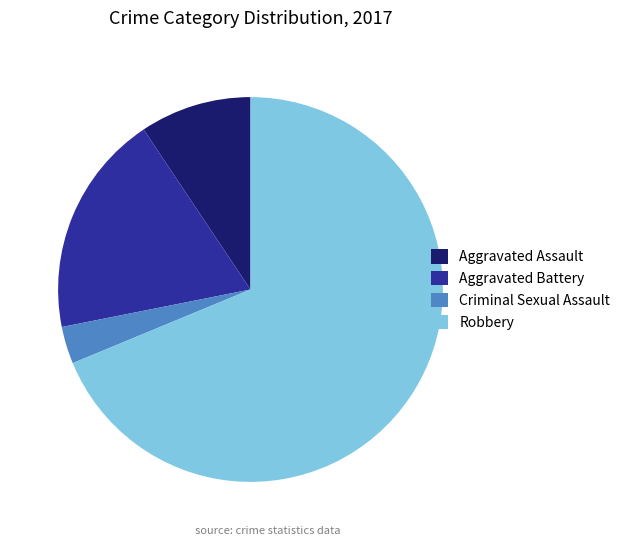

The Criminal Sexual Assault slice represents 3% of the pie. True or false?

True